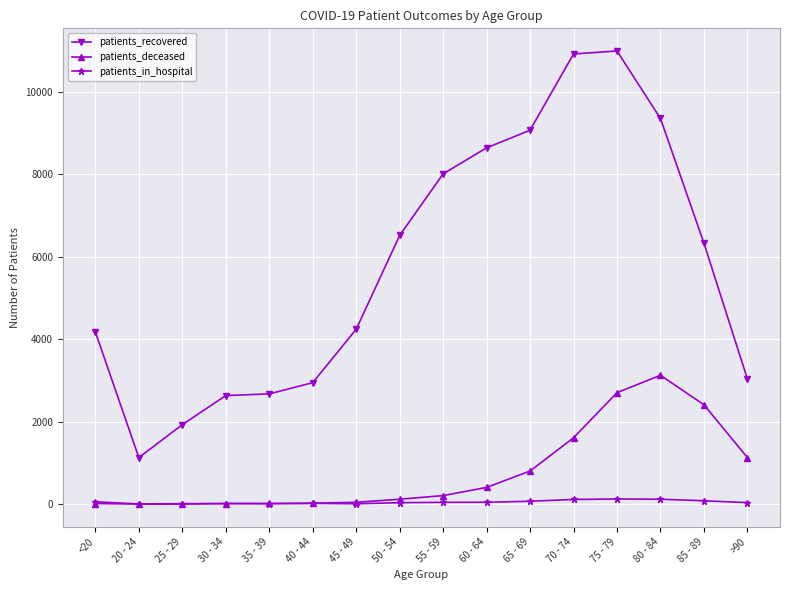

At which label does patients_deceased reach its peak?

80 - 84